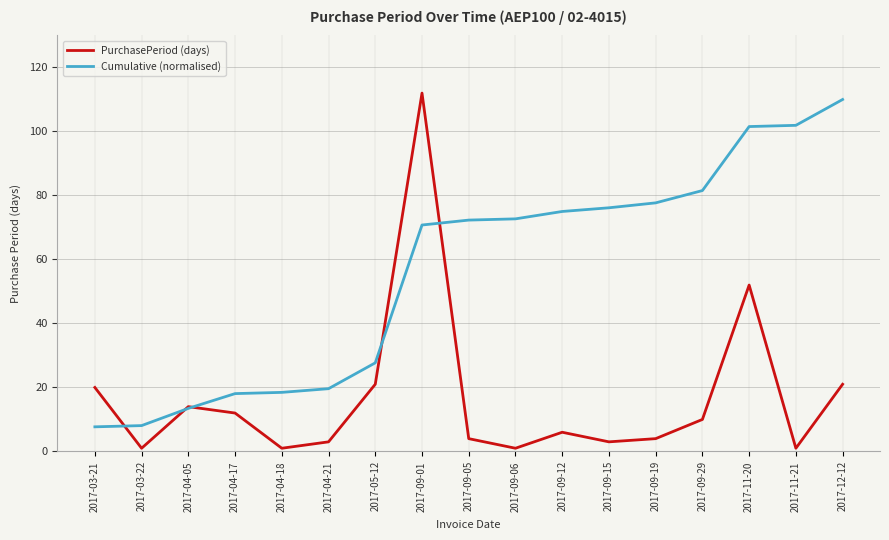

Is it true that PurchasePeriod (days) equals 1.0 at 2017-03-22?

True